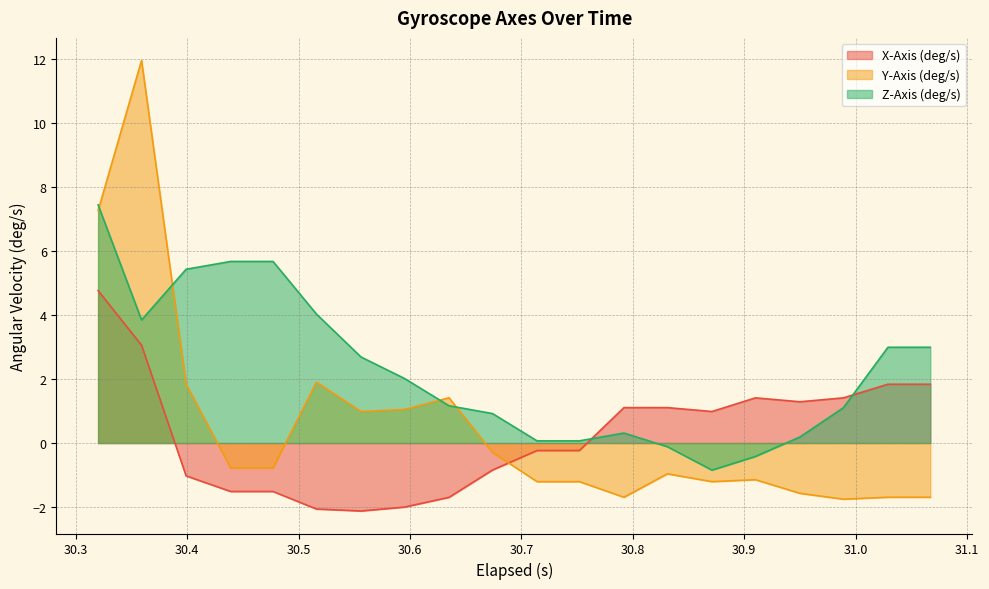

At which category does Z-Axis (deg/s) reach its first local valley?

30.359